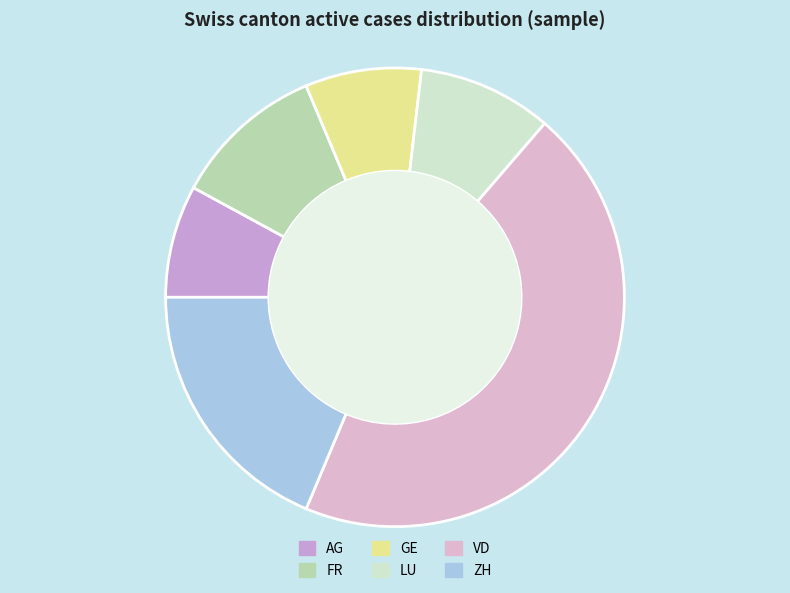

Which slice is the largest?

VD